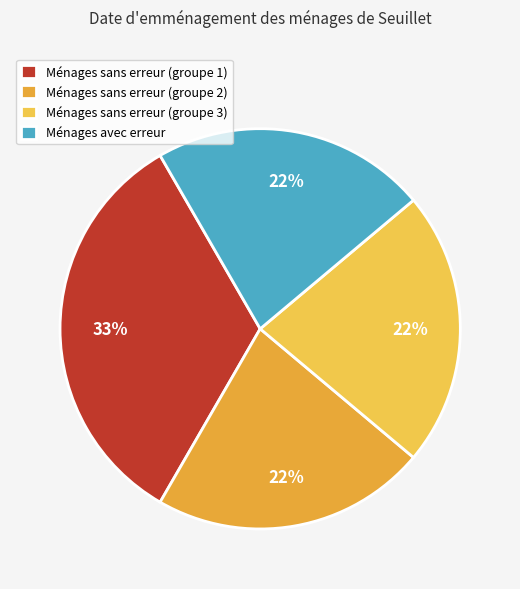

Does any single category account for the majority?

No